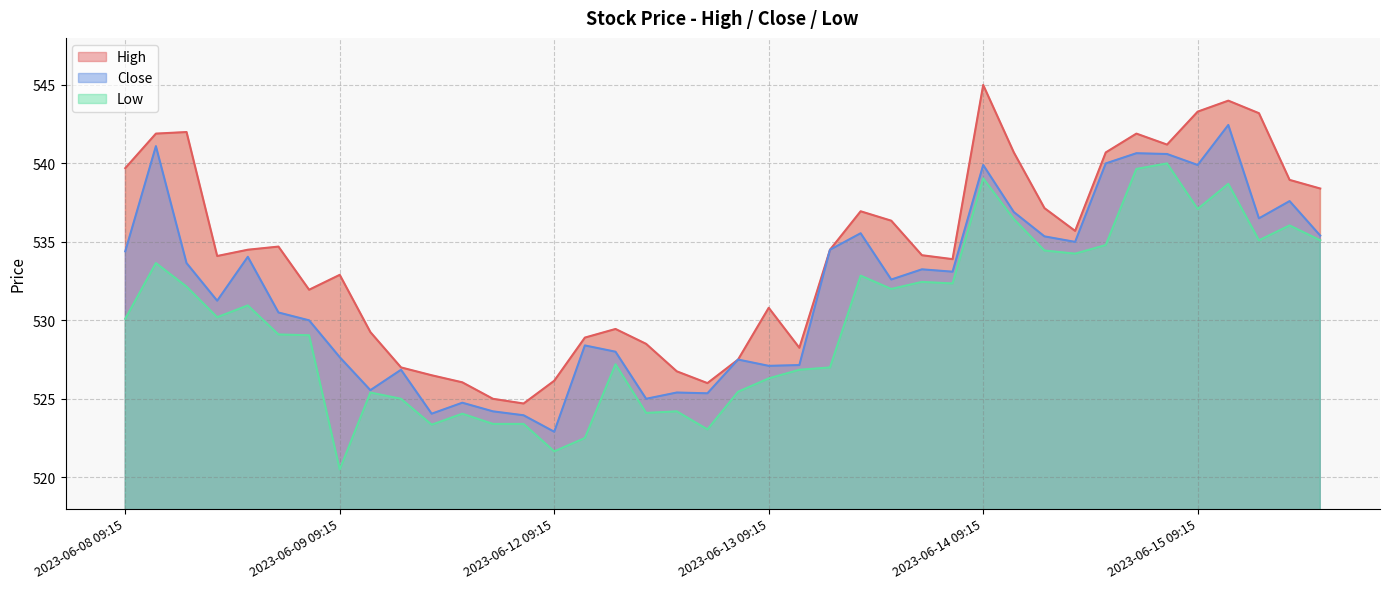

What is the difference between the second highest and second lowest values in the Low series?

18.0